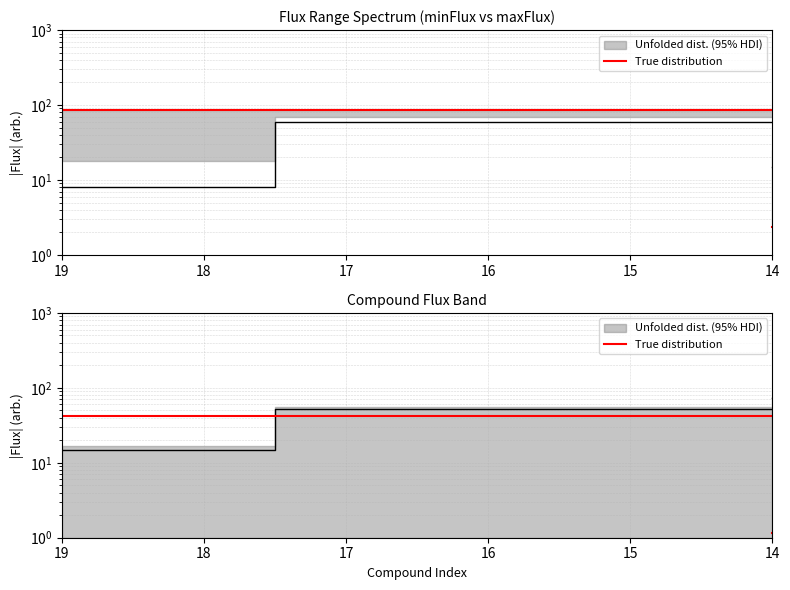

True or false: there are more than 2 points higher than both neighbors.

False